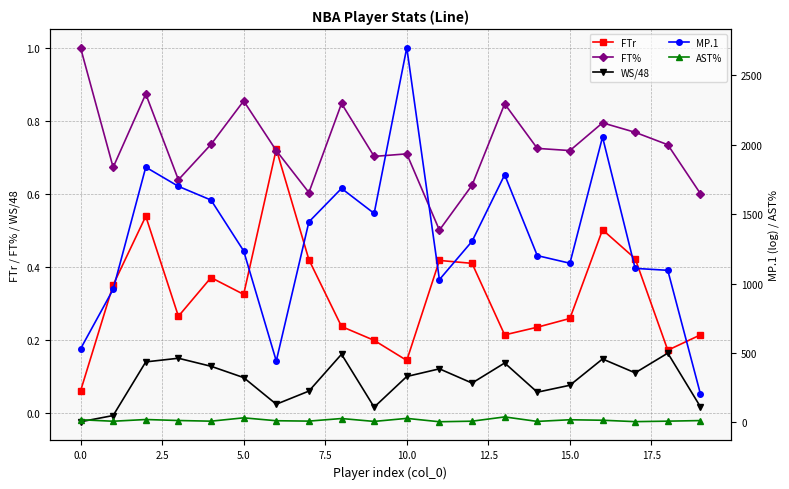

At how many categories does at least one series exceed 561?

17